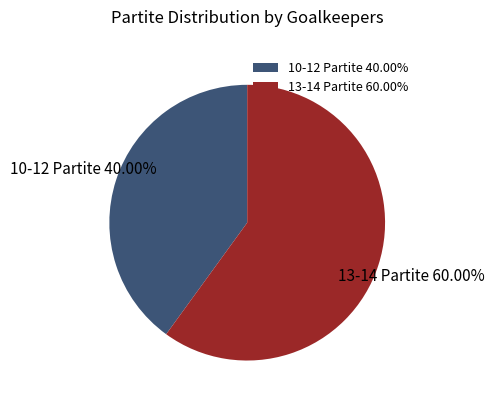

To the nearest percent, what is the difference between the largest and smallest slice percentages?

20%